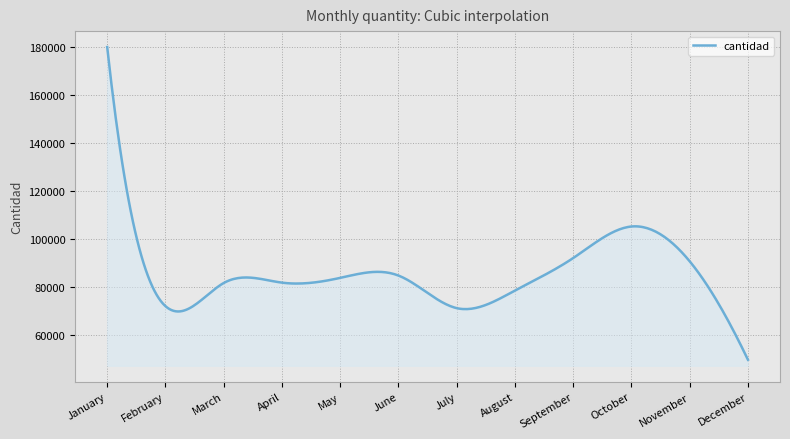

What is the difference between the maximum and minimum values?

130396.0